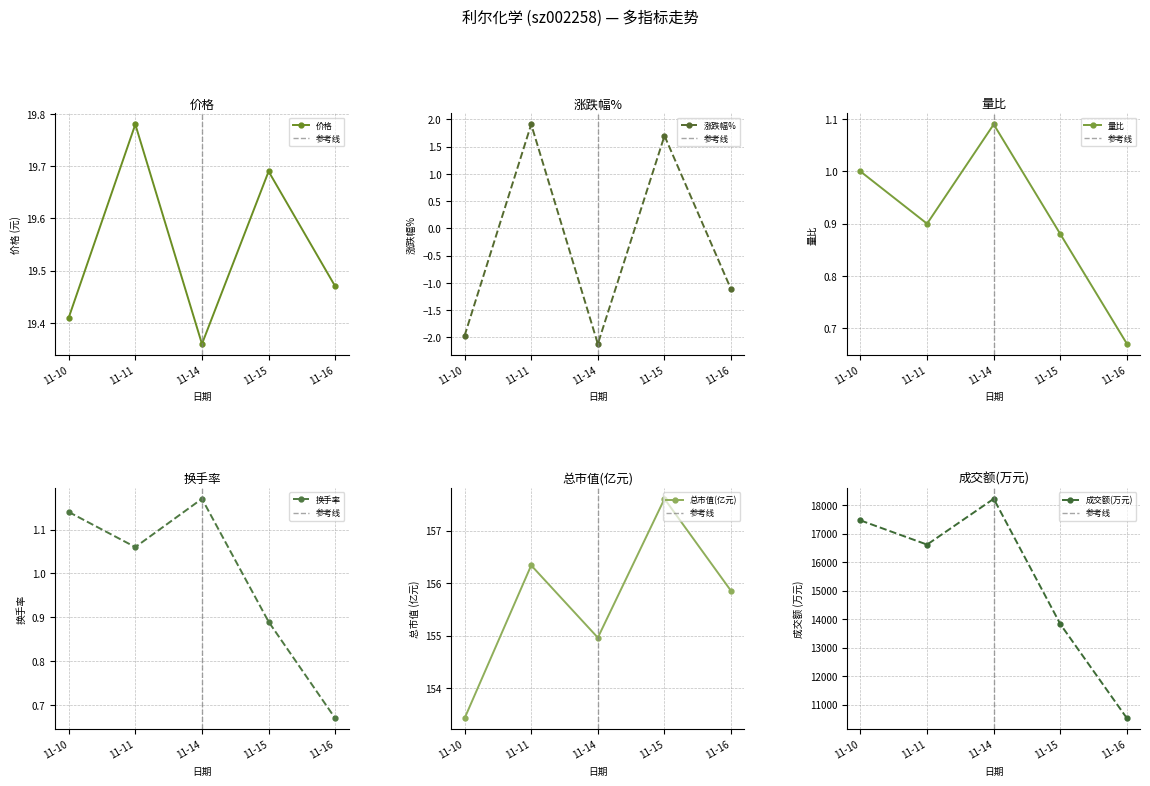

True or false: 换手率 and 成交额(万元) cross at least once.

False